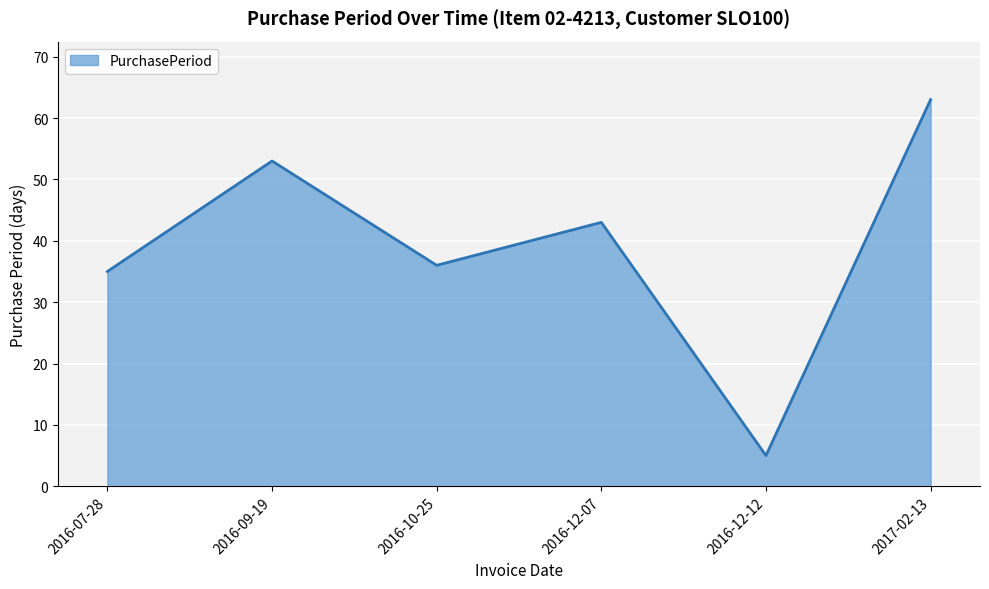

What is the difference between the maximum and minimum values?

58